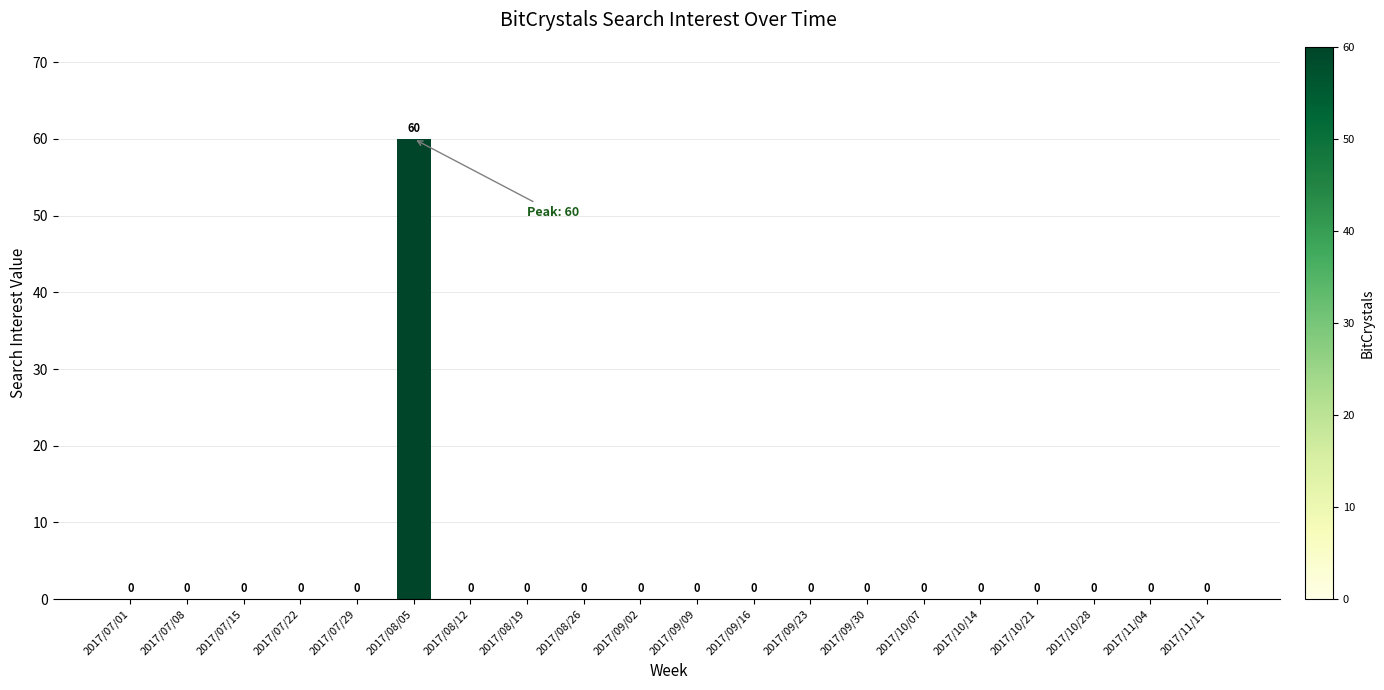

What is the greatest value displayed?

60